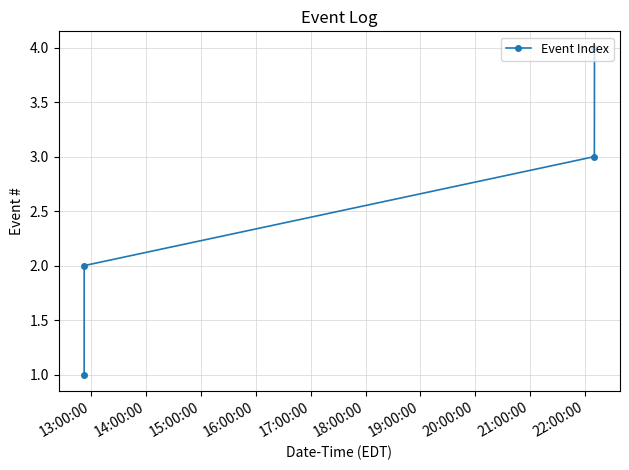

True or false: there are more than 0 points higher than both neighbors.

False